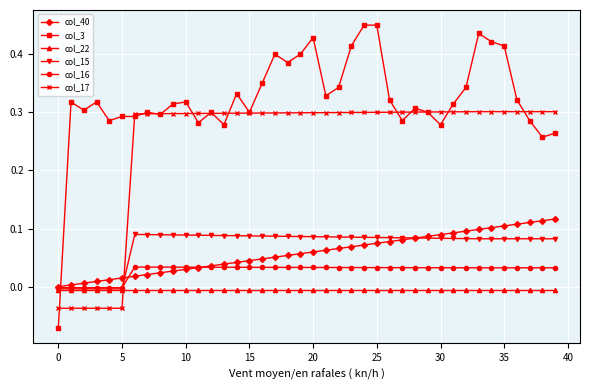

Does the chart have visible grid lines?

Yes